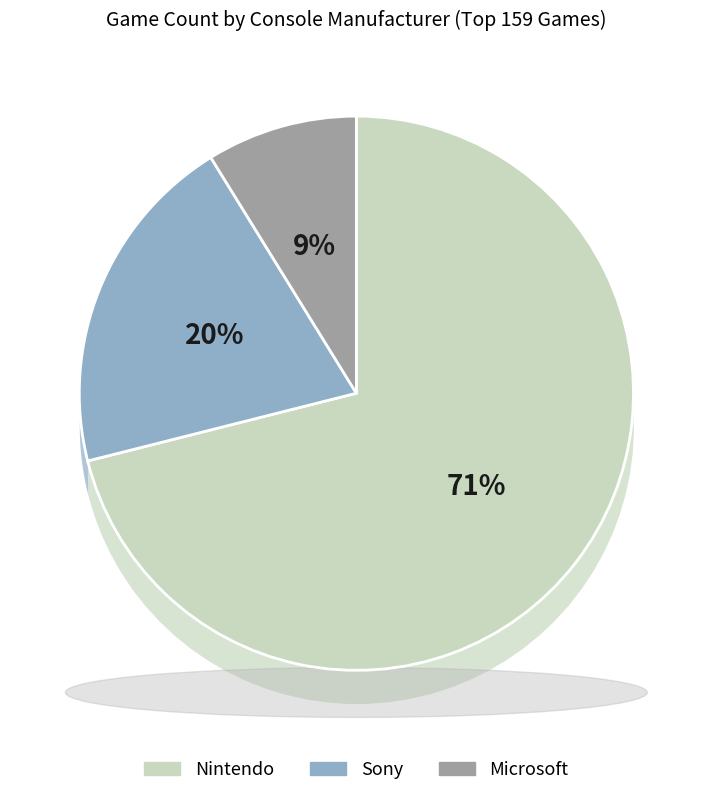

Is Nintendo the majority of the pie?

Yes